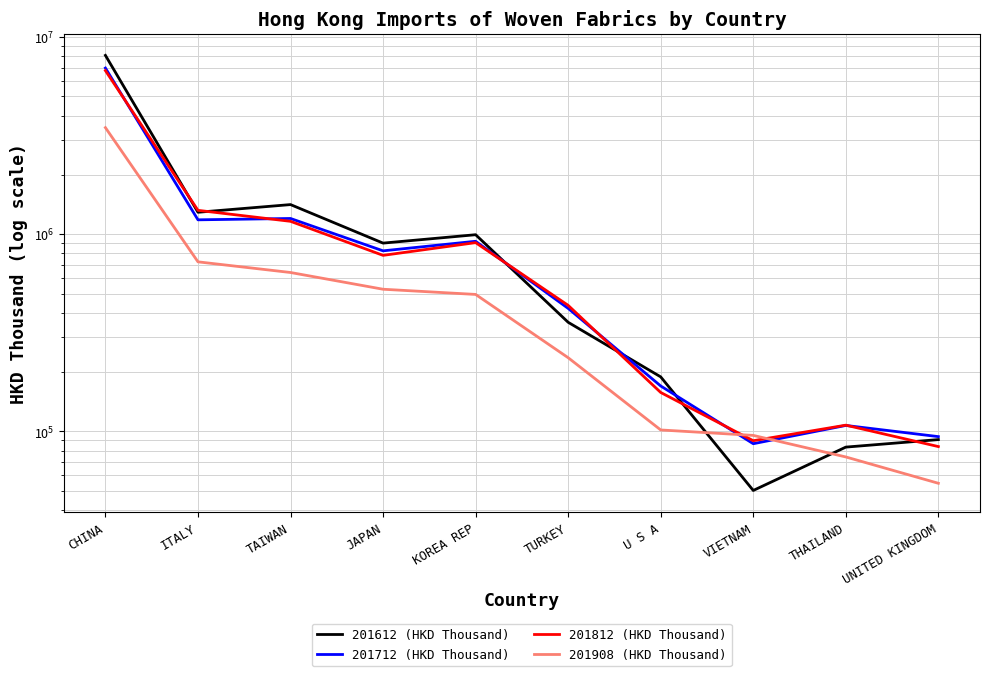

What value does the 201812 (HKD Thousand) series have at VIETNAM?

89766.7